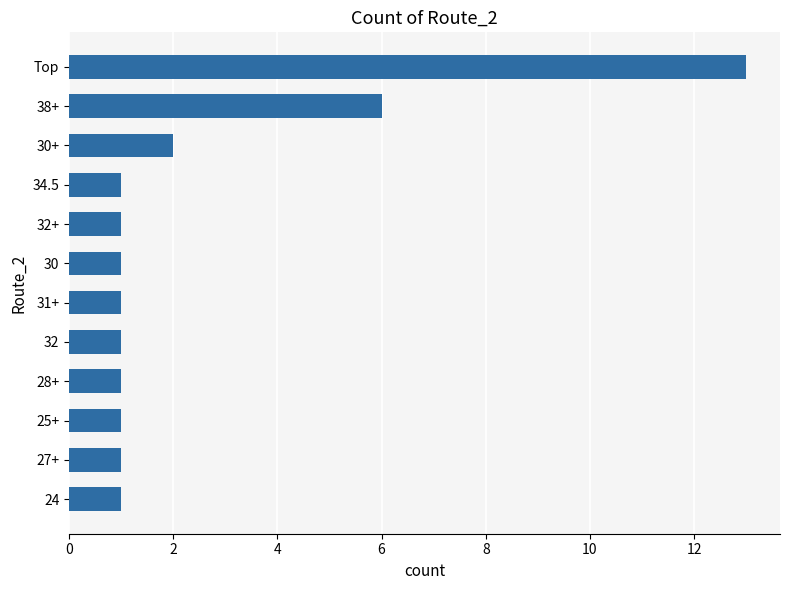

Where is the data nearest to the value 7?

38+